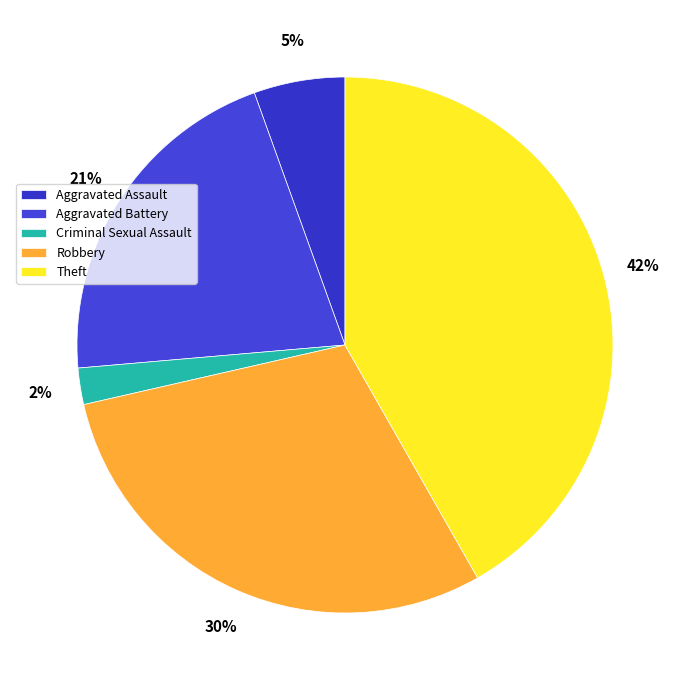

What is the ratio of the value at Theft to the value at Aggravated Battery?

2.0